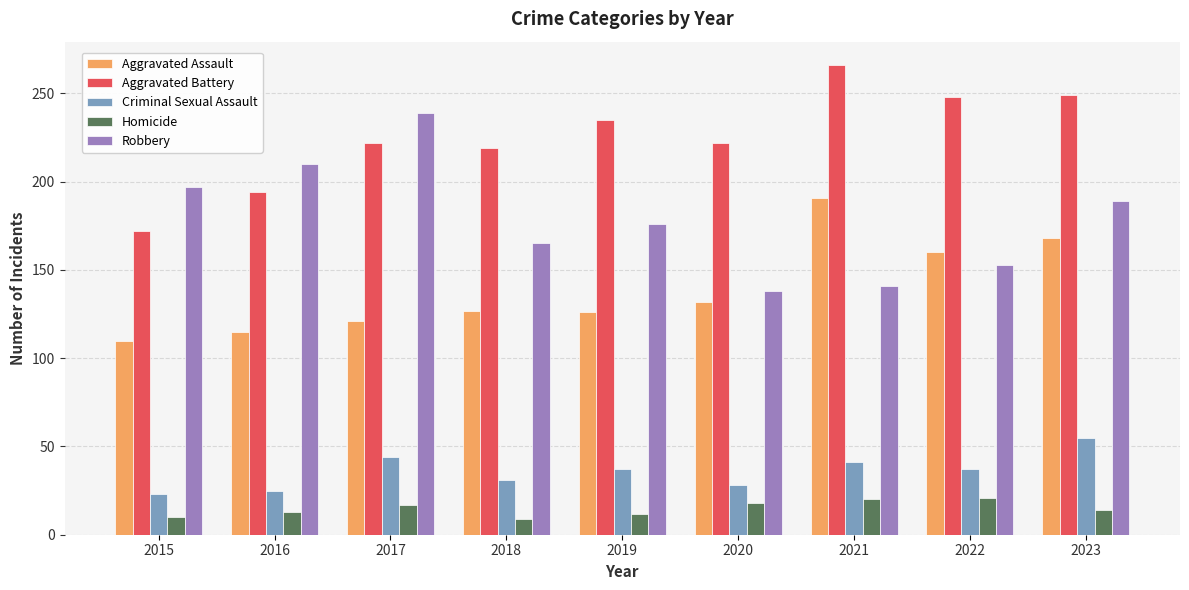

What is the sum of all Robbery values?

1608